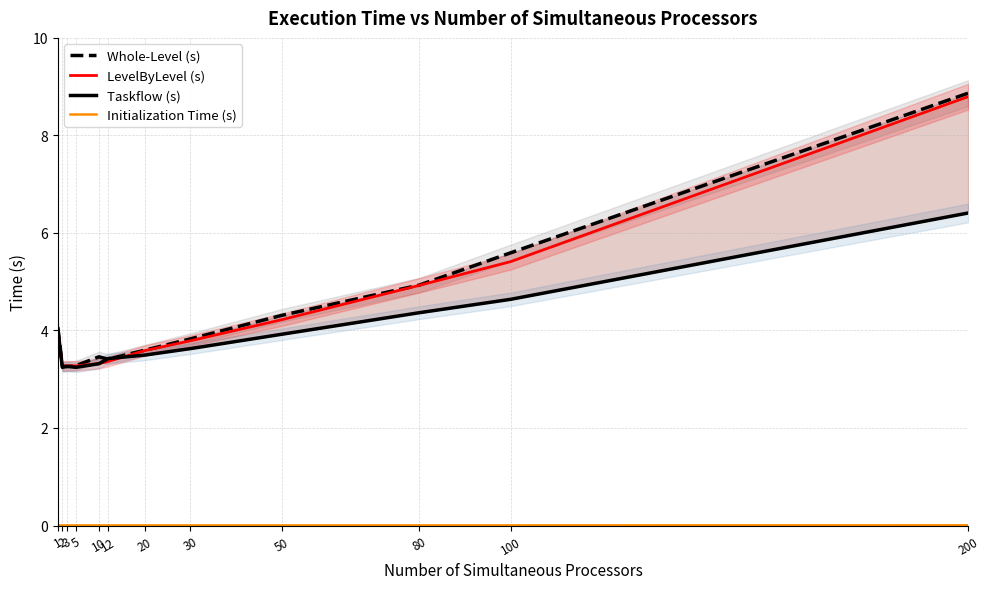

How many intersections are there between Whole-Level (s) and LevelByLevel (s)?

2